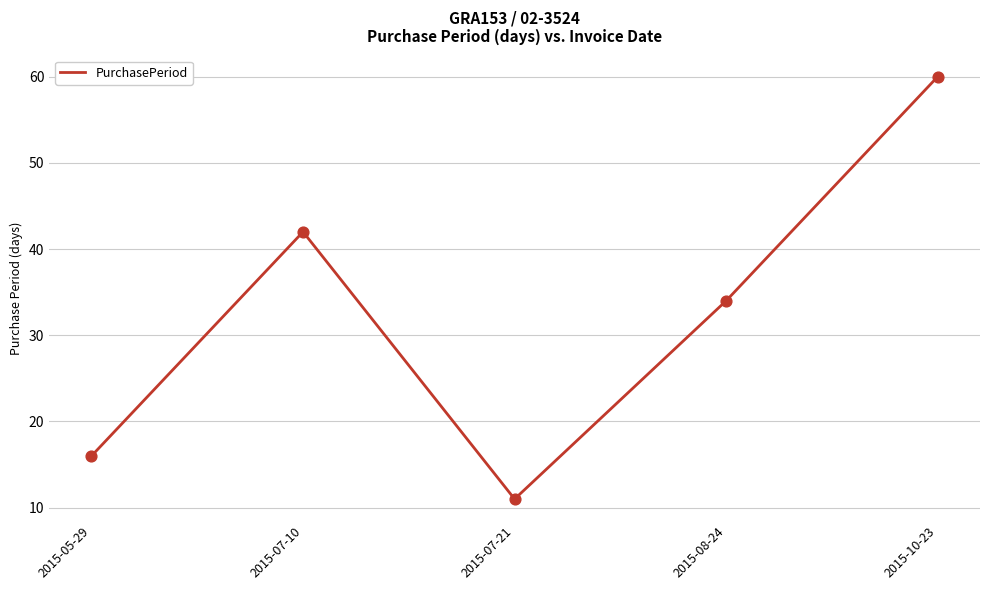

Approximately how many times larger is the value at 2015-07-10 compared to 2015-07-21?

3.8